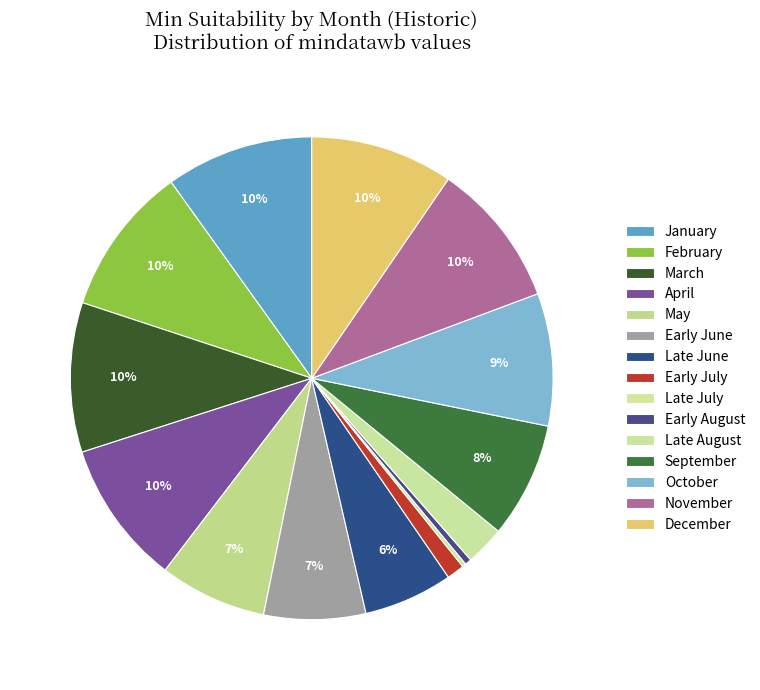

What is the largest slice in the pie chart?

February